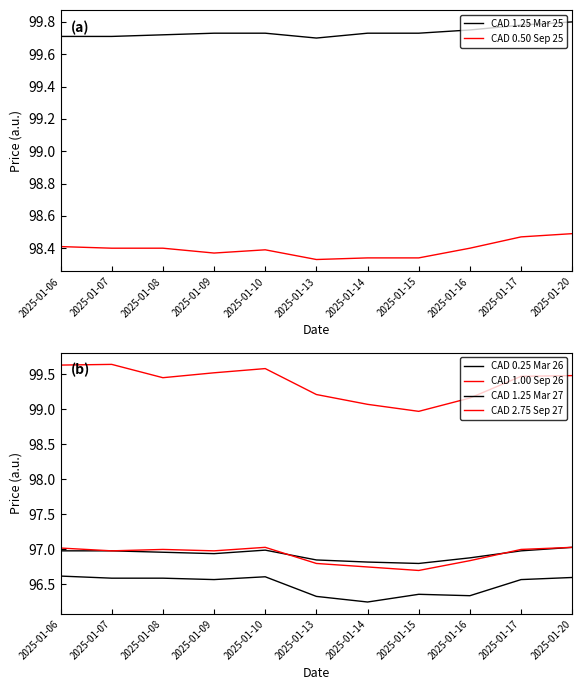

At how many categories does at least one series exceed 99?

11